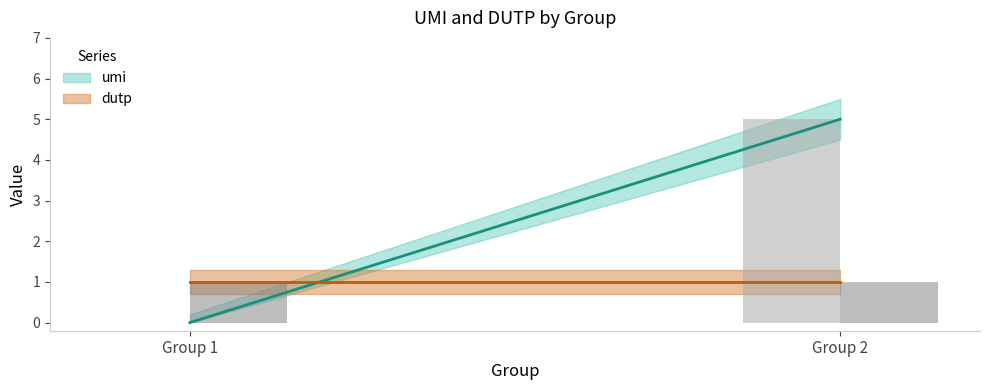

What is the approximate value of dutp at group 2 input?

1